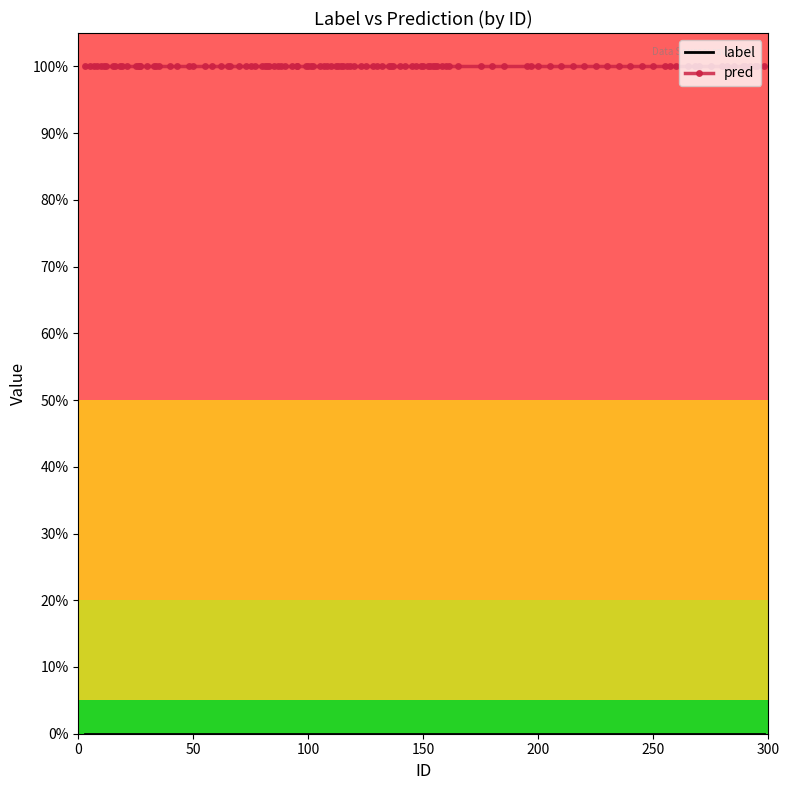

Between 6 and 7, which is larger?

6